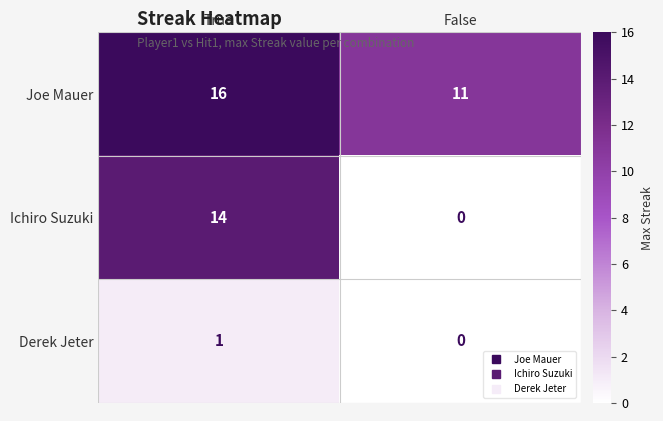

At which category is the sum across all series the highest?

True